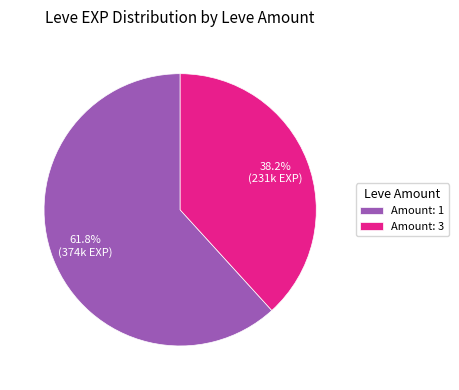

Which category has the smallest portion of the pie?

Amount: 3